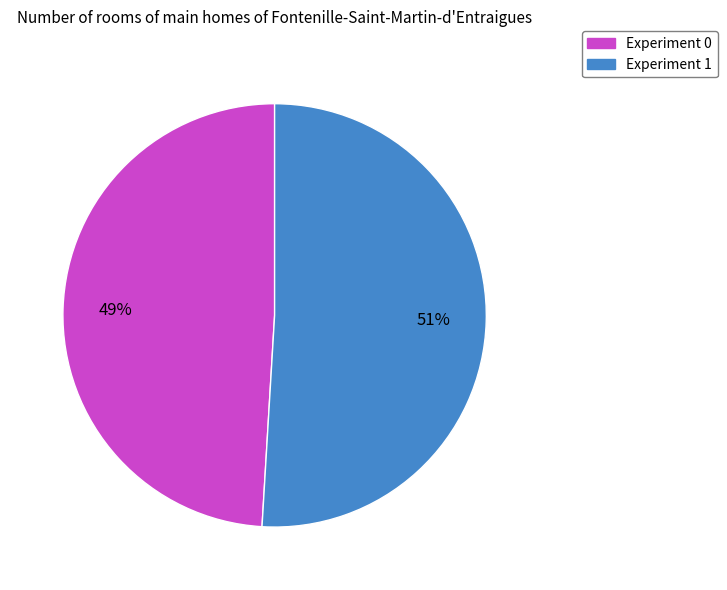

Is it true that Experiment 1 is 43% of the pie?

False